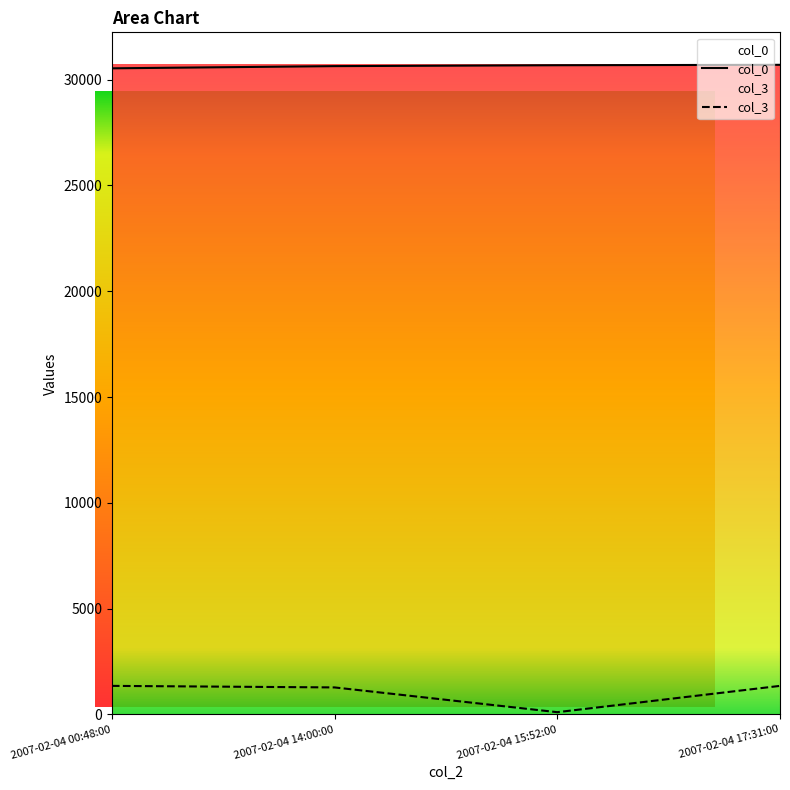

What is the sum of all col_0 values?

122556